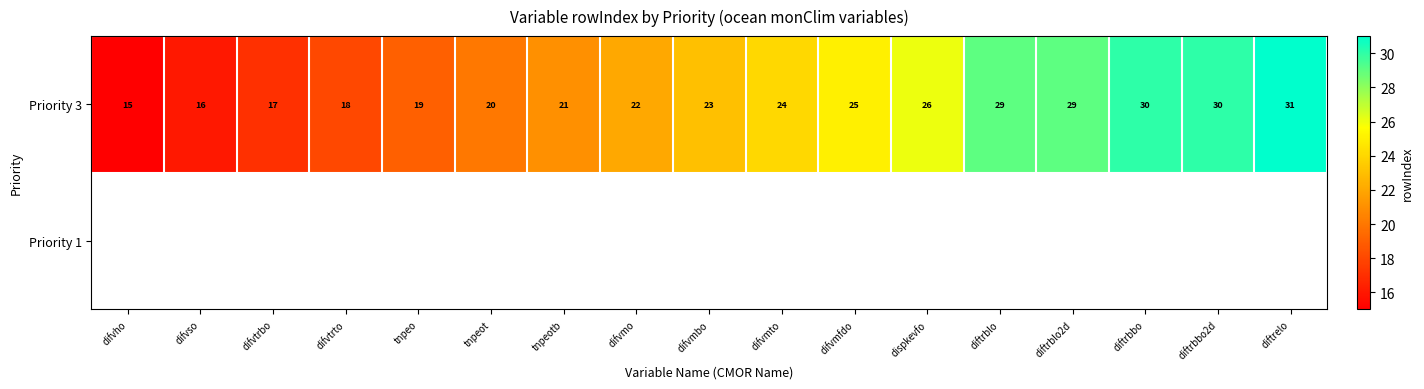

Between difvtrto and difvmo, which is larger?

difvmo